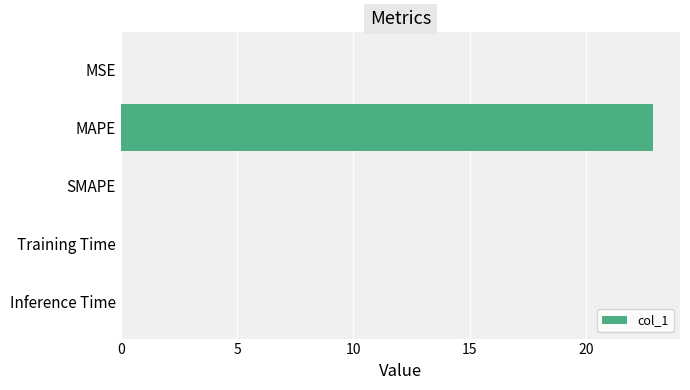

What is the average value?

4.6